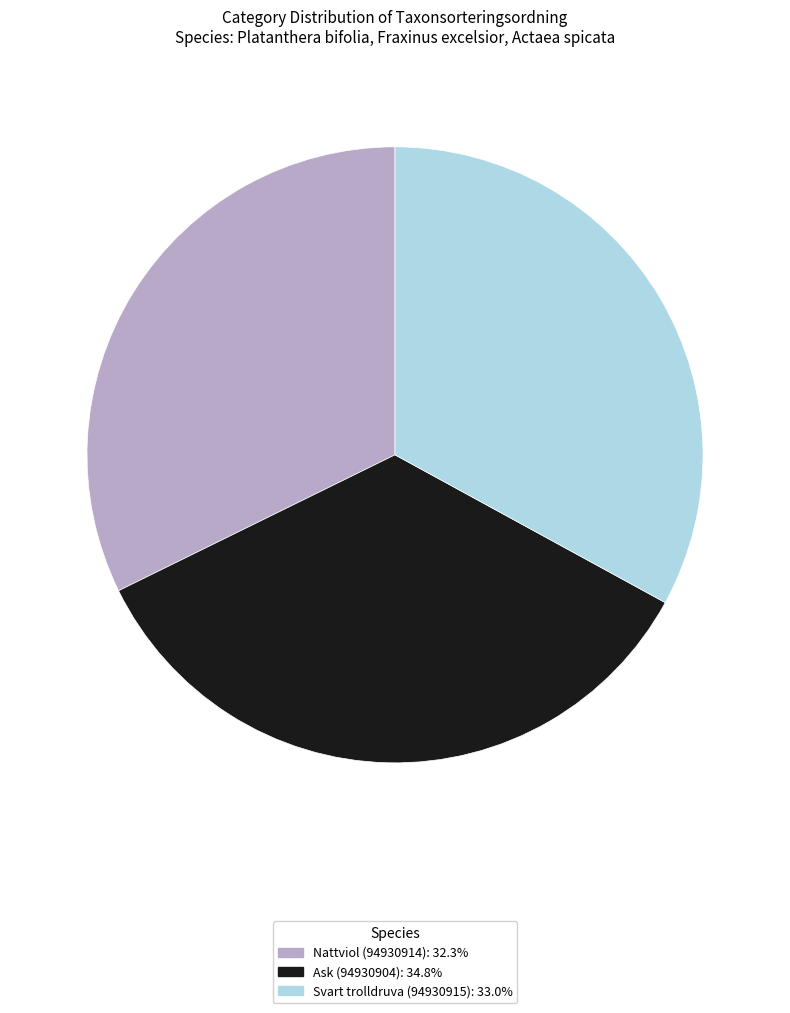

Is it true that Ask (94930904) is 25% of the pie?

False